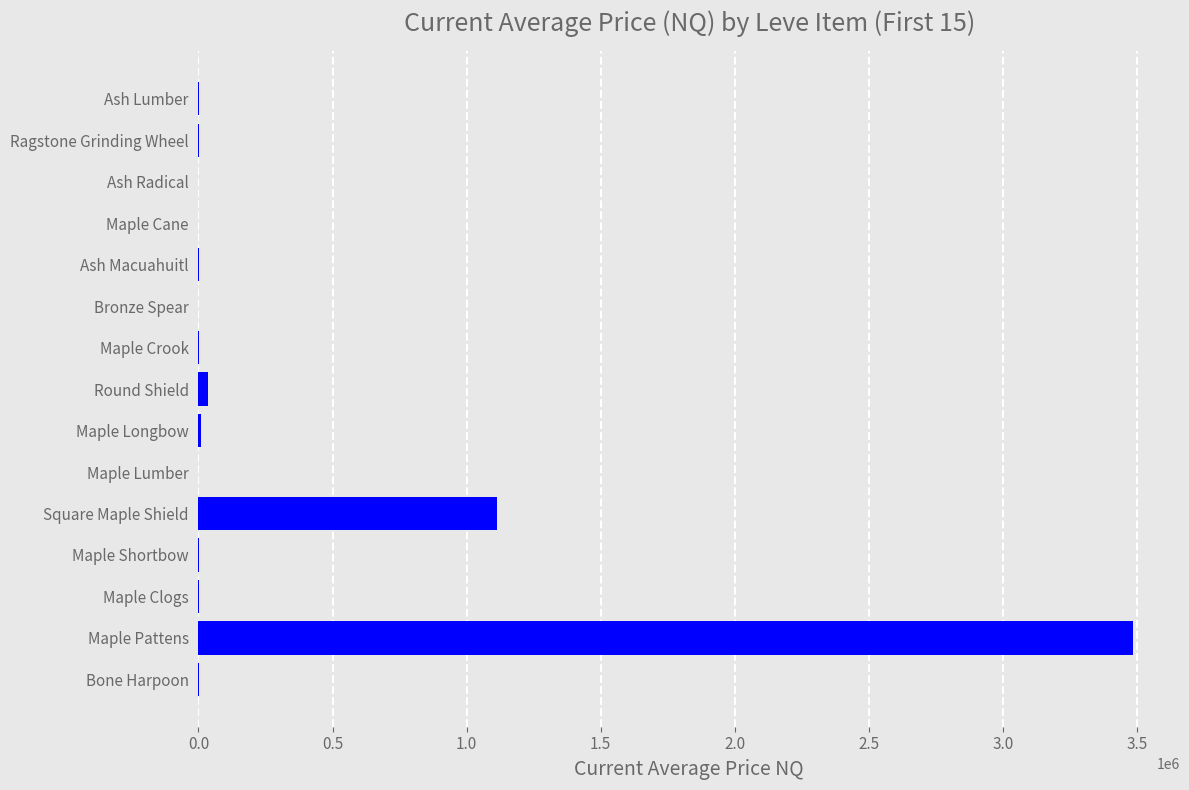

How many values exceed 1304?

8